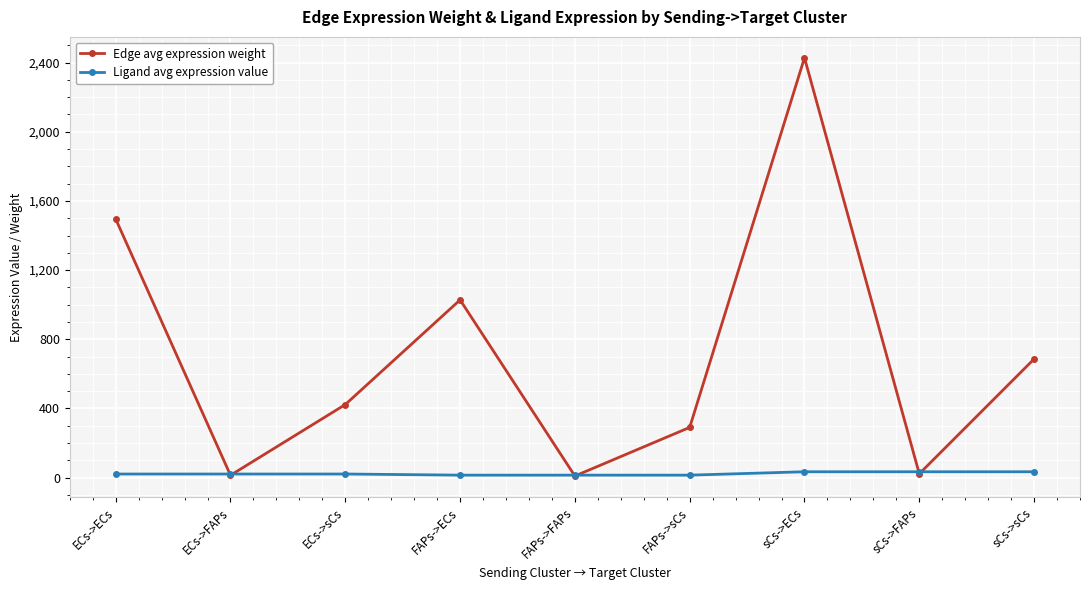

What is the spread (max minus min) of values at ECs->sCs?

401.7